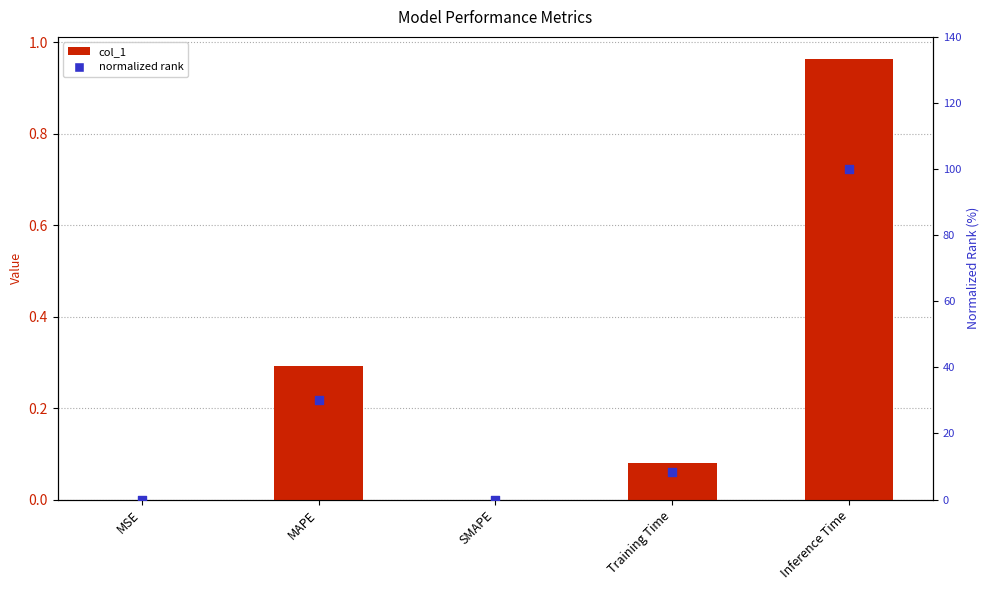

At how many categories does at least one series exceed 45?

1